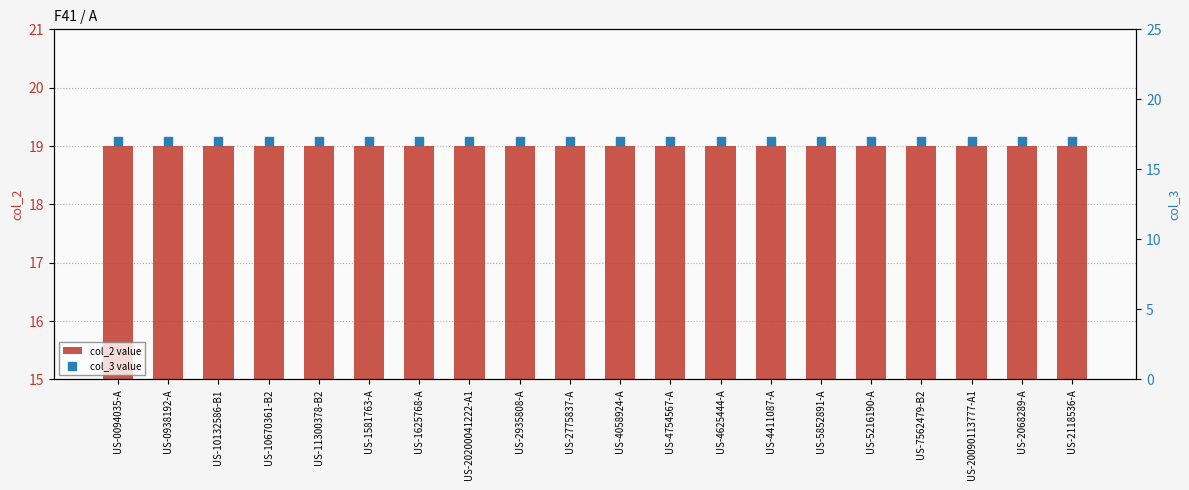

Which series contains the highest Y value?

col_2 value